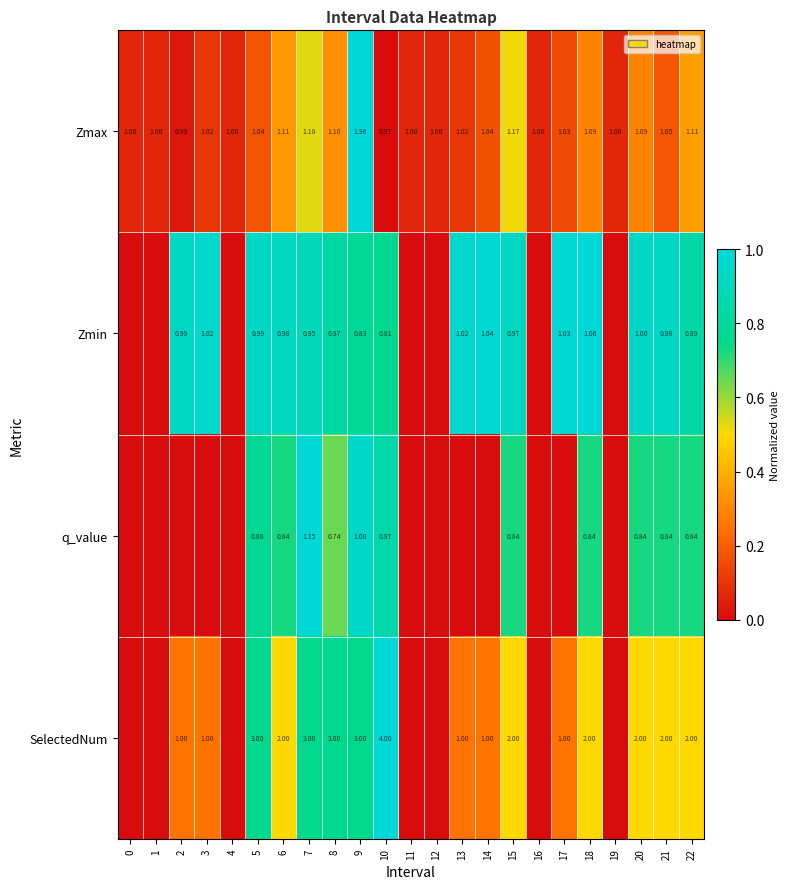

At 7, list the series in order from smallest to largest.

Zmin, q_value, Zmax, SelectedNum